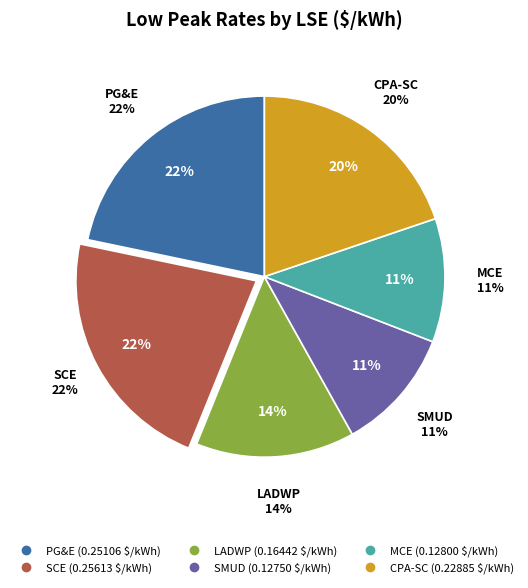

How much of the chart is everything except MCE?

88.9%